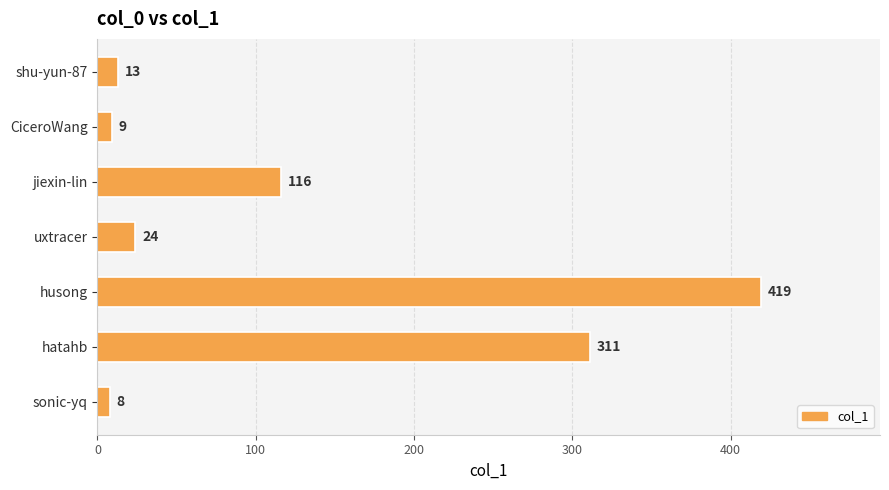

At which category does the chart reach its minimum across all series?

sonic-yq